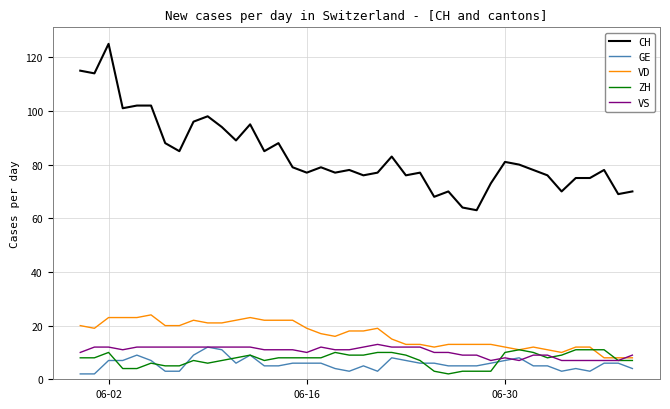

Reading right to left, transcribe all the data shown in this chart.

CH: 70	69	78	75	75	70	76	78	80	81	73	63	64	70	68	77	76	83	77	76	78	77	79	77	79	88	85	95	89	94	98	96	85	88	102	102	101	125	114	115
GE: 4	6	6	3	4	3	5	5	8	7	6	5	5	5	6	6	7	8	3	5	3	4	6	6	6	5	5	9	6	11	12	9	3	3	7	9	7	7	2	2
VD: 8	8	8	12	12	10	11	12	11	12	13	13	13	13	12	13	13	15	19	18	18	16	17	19	22	22	22	23	22	21	21	22	20	20	24	23	23	23	19	20
ZH: 7	7	11	11	11	9	8	10	11	10	3	3	3	2	3	7	9	10	10	9	9	10	8	8	8	8	7	9	8	7	6	7	5	5	6	4	4	10	8	8
VS: 9	7	7	7	7	7	9	9	7	8	7	9	9	10	10	12	12	12	13	12	11	11	12	10	11	11	11	12	12	12	12	12	12	12	12	12	11	12	12	10